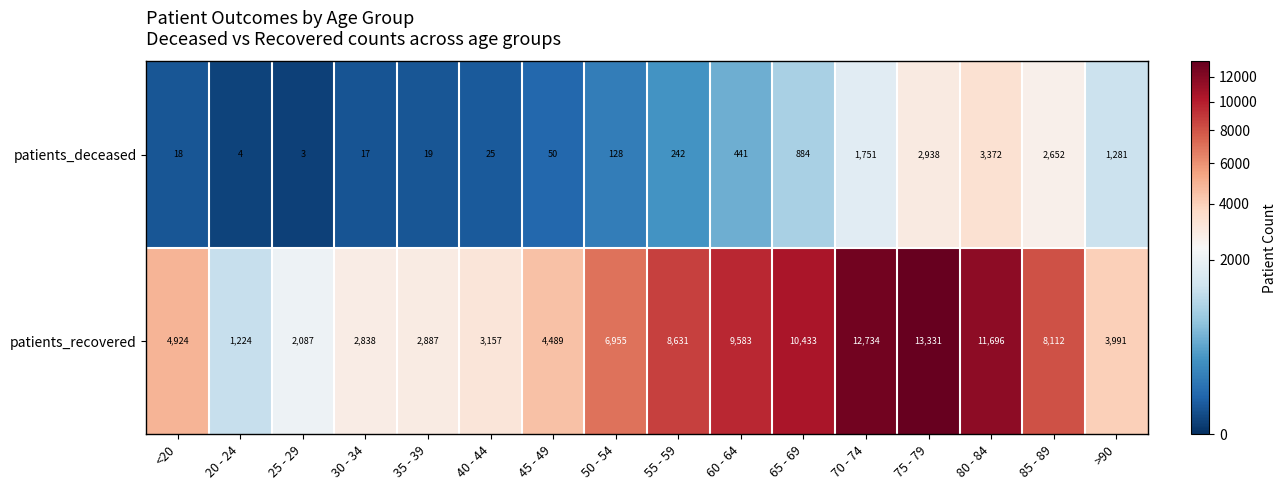

What is the average value of the patients_deceased series?

864